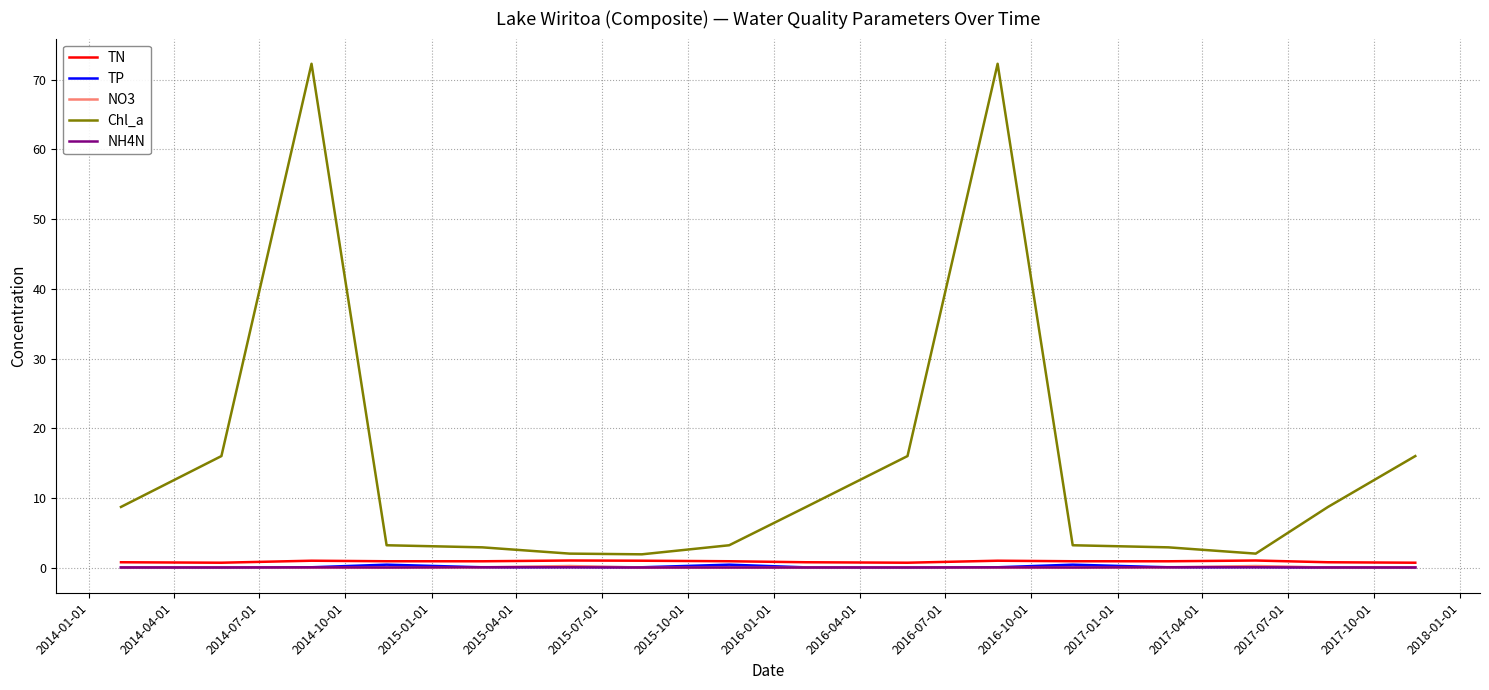

Which series has the largest range (max minus min)?

Chl_a